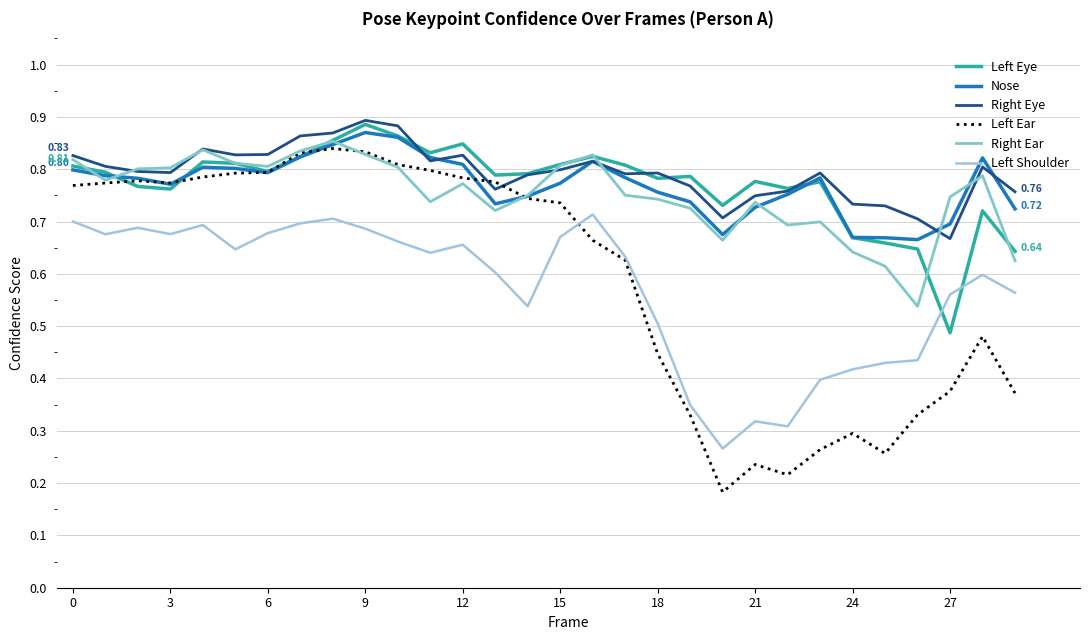

True or false: Left Shoulder and Left Eye intersect in this chart.

True